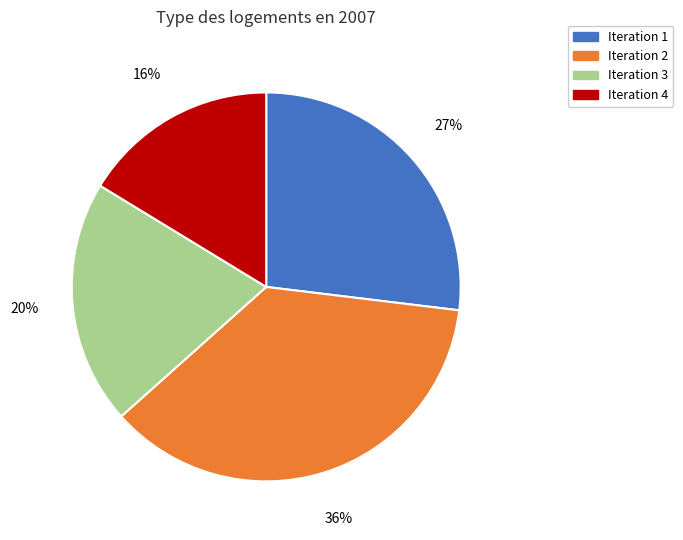

To the nearest percent, what is the difference between the largest and smallest slice percentages?

20%